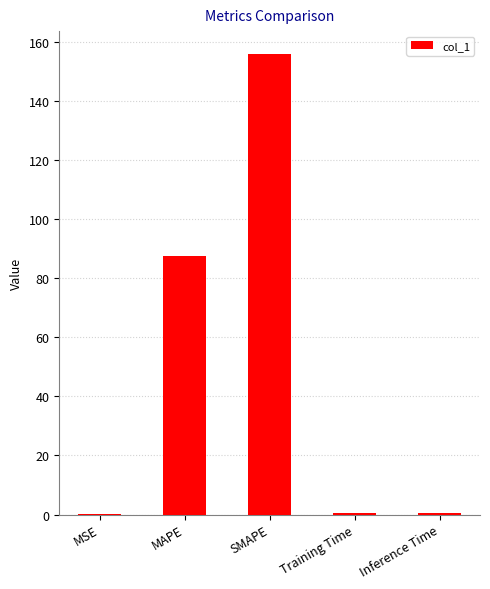

What is the average value?

48.9